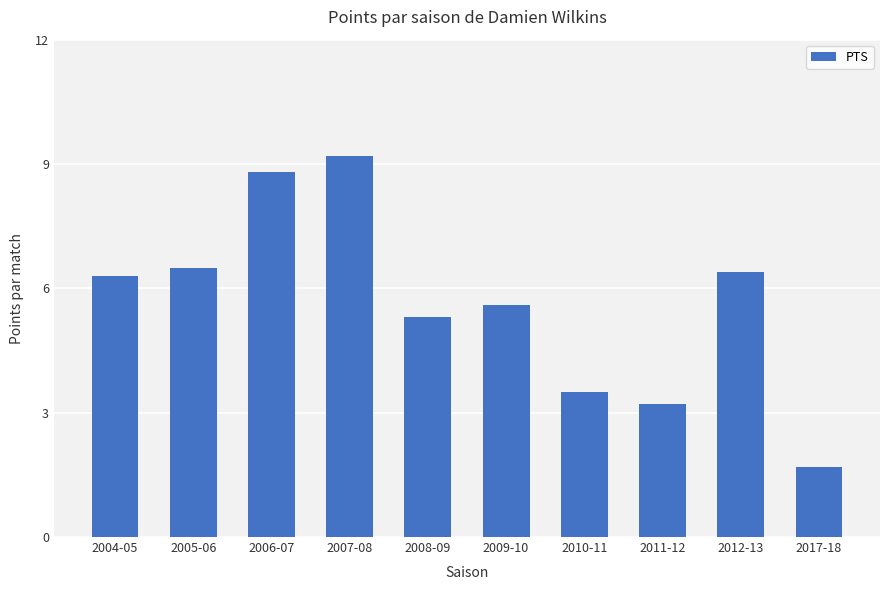

Which has a higher value, 2011-12 or 2012-13?

2012-13